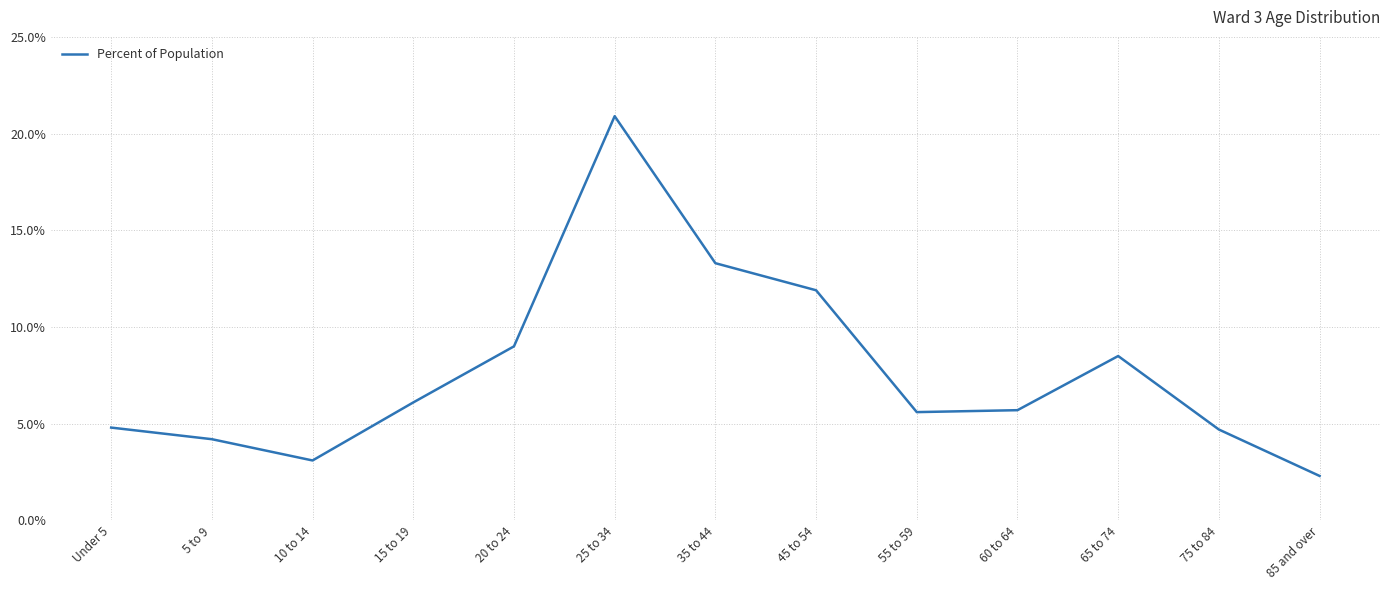

What is the average value?

0.1